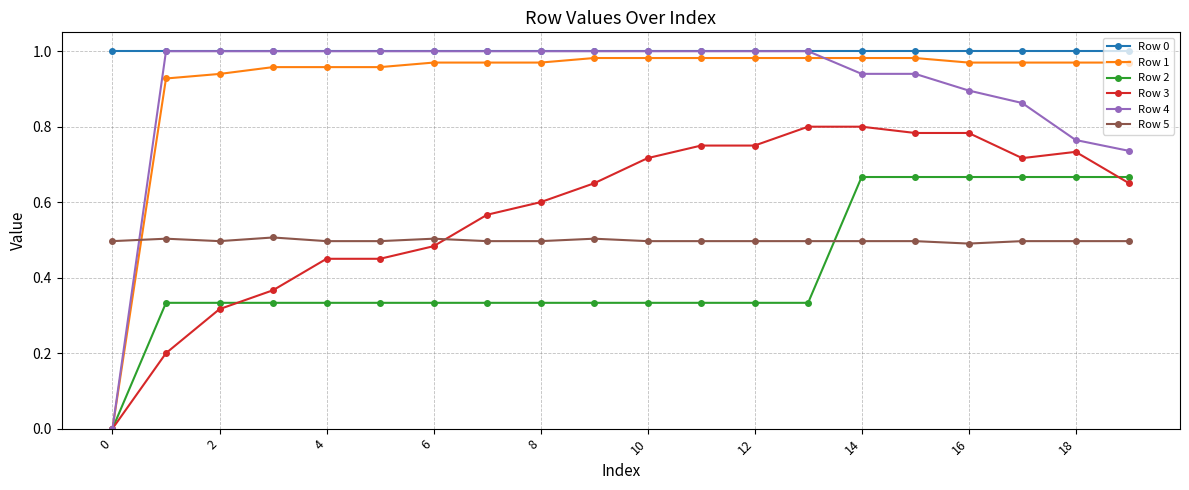

Which series has the largest total across all categories?

Row 0